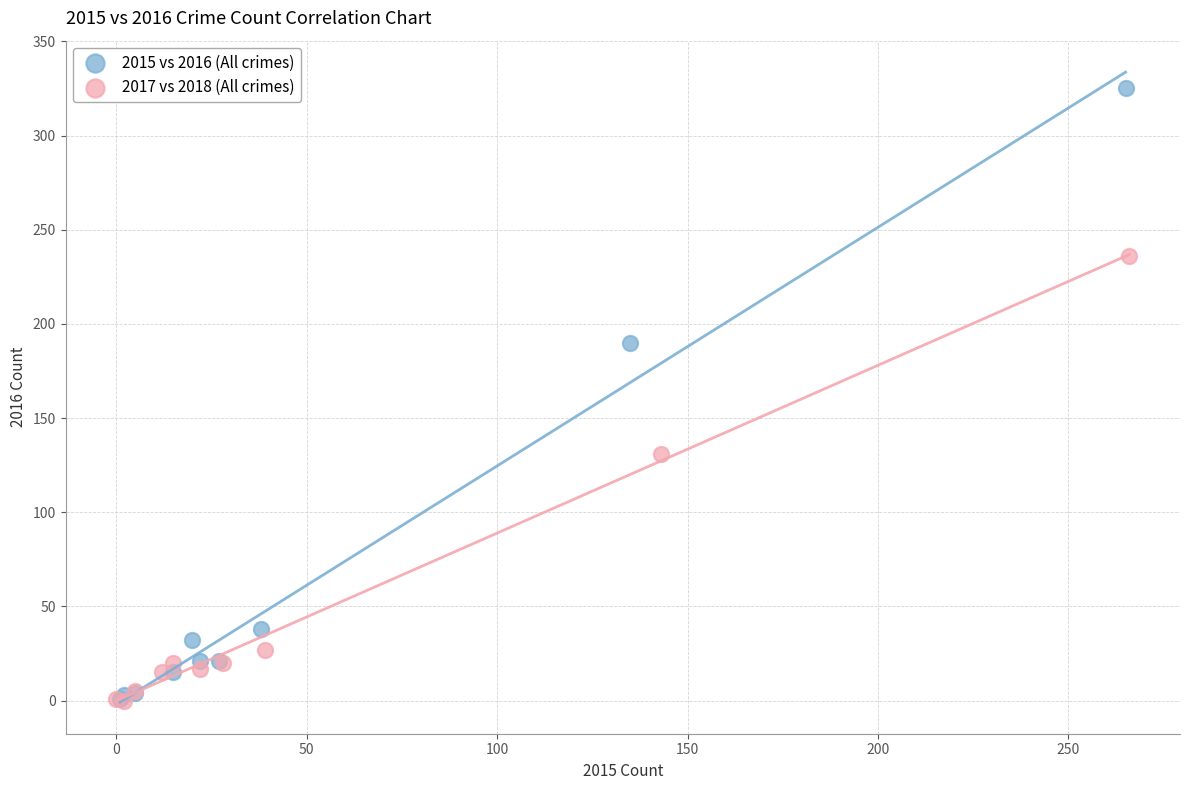

Which series contains the highest Y value?

2015 vs 2016 (All crimes)